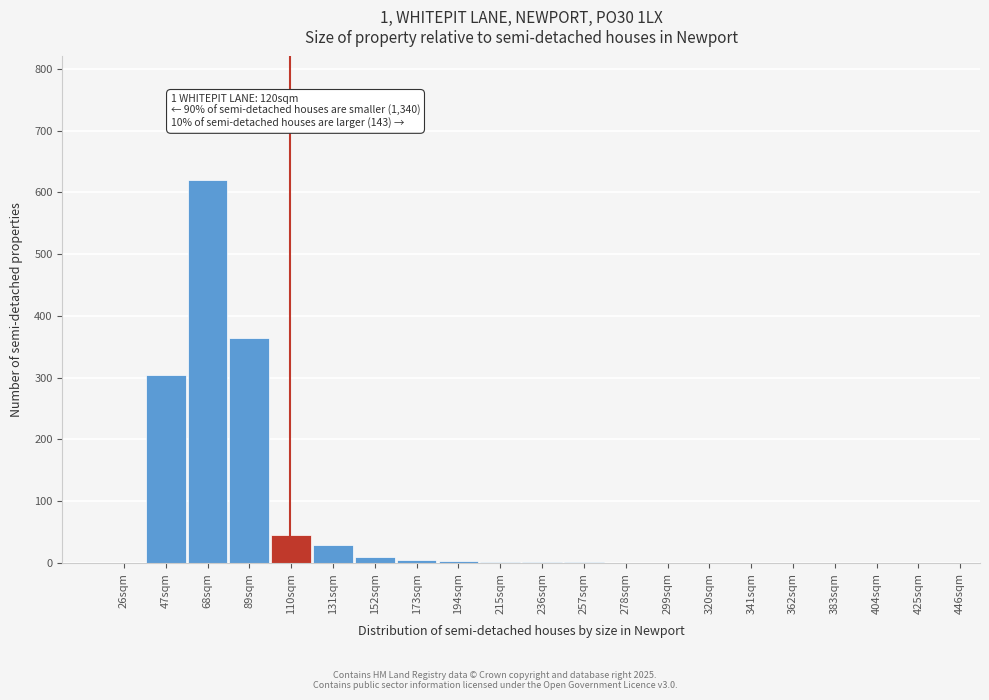

Between 110sqm and 341sqm, which is larger?

110sqm